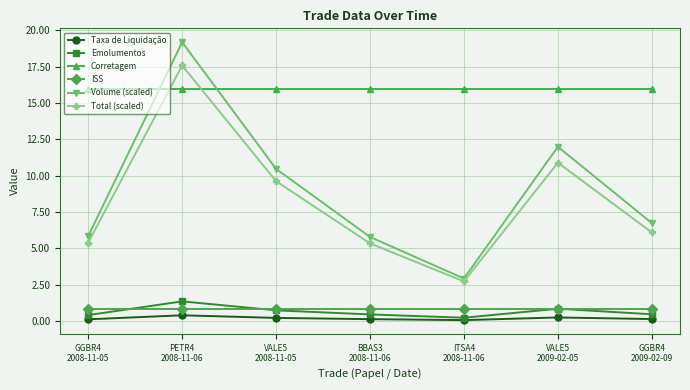

Where is Total (scaled) nearest to the value 10?

VALE5
2008-11-05